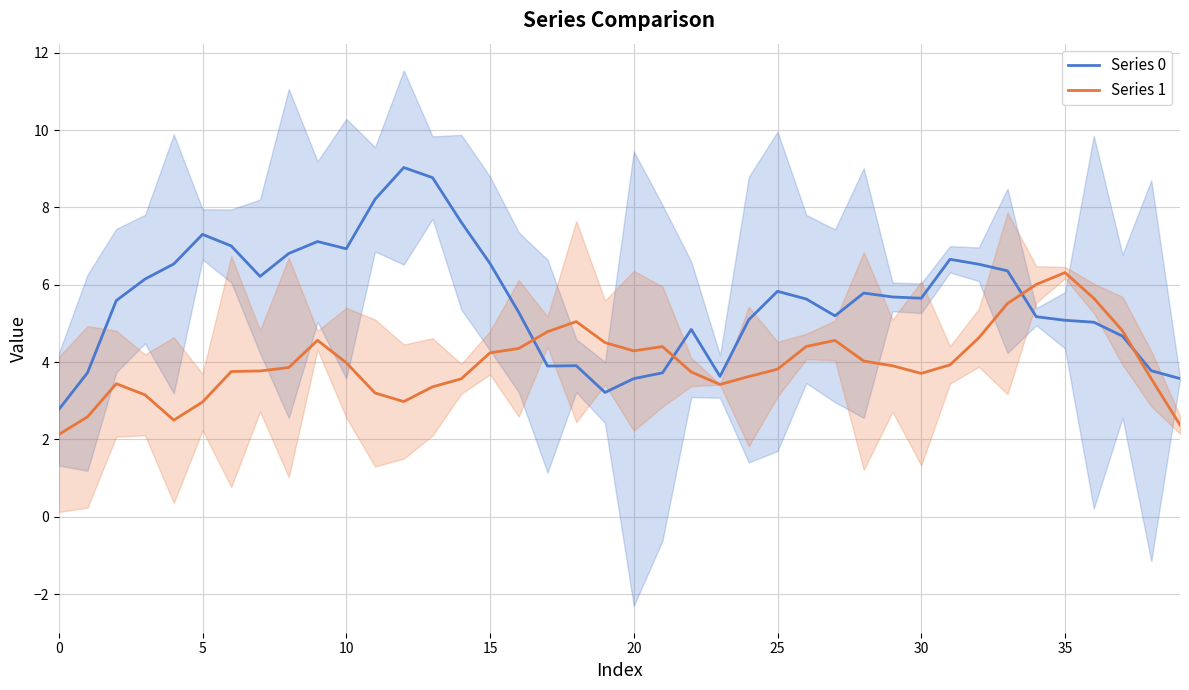

What are all the series names shown in the legend?

Series 0, Series 1